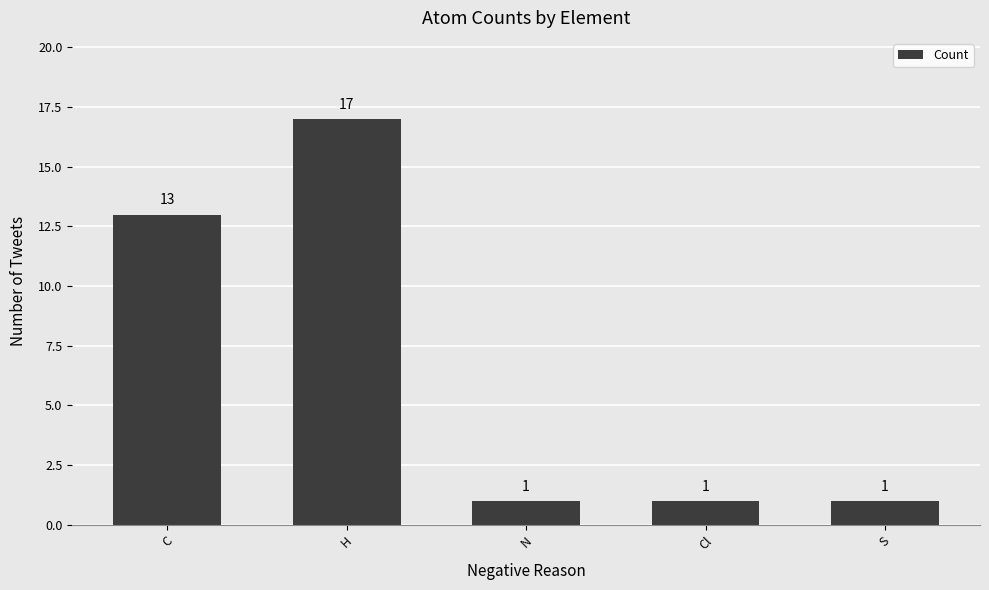

Reading left to right, transcribe all the data shown in this chart.

13	17	1	1	1